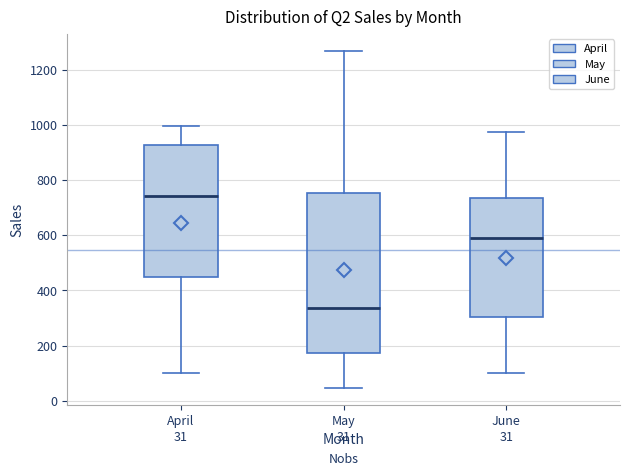

Which box has the lowest median line?

May